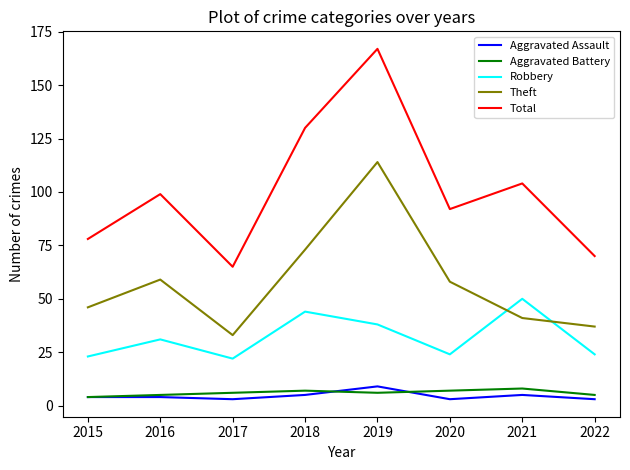

True or false: Robbery has more than 0 points higher than both neighbors.

True